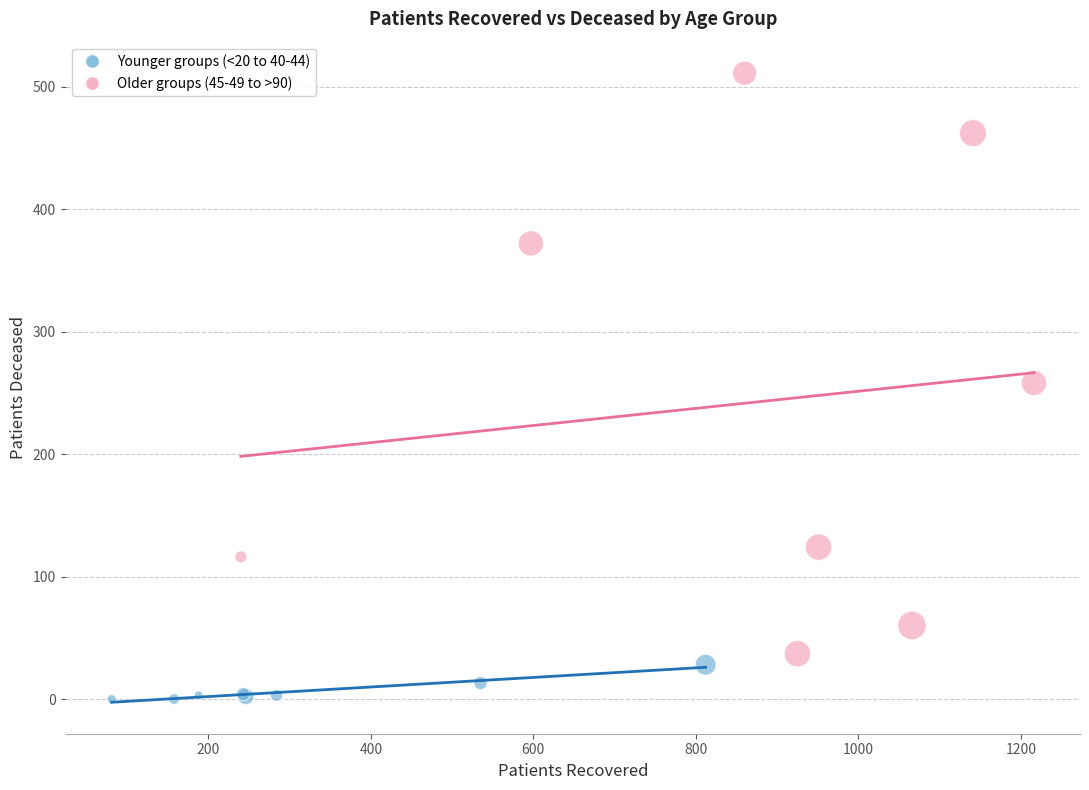

Which series reaches the maximum Y coordinate?

Older groups (45-49 to >90)